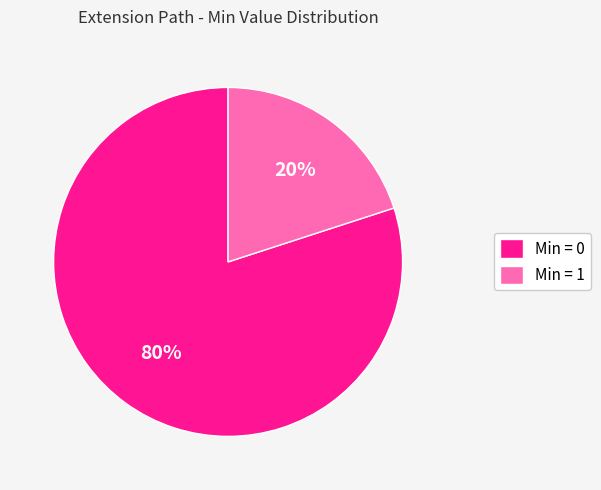

To the nearest percent, what is the difference between the largest and smallest slice percentages?

60%